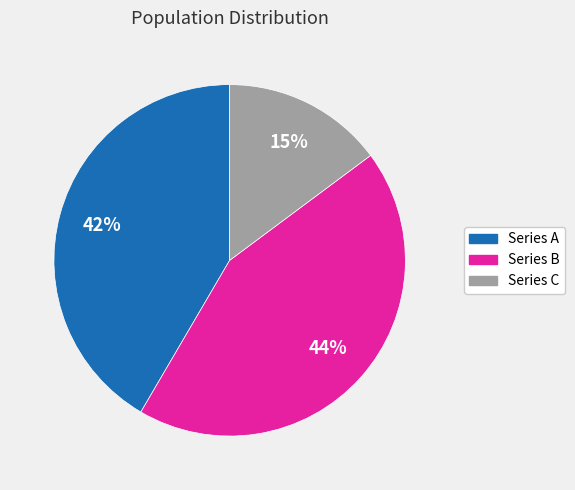

How many segments does this pie chart have?

3